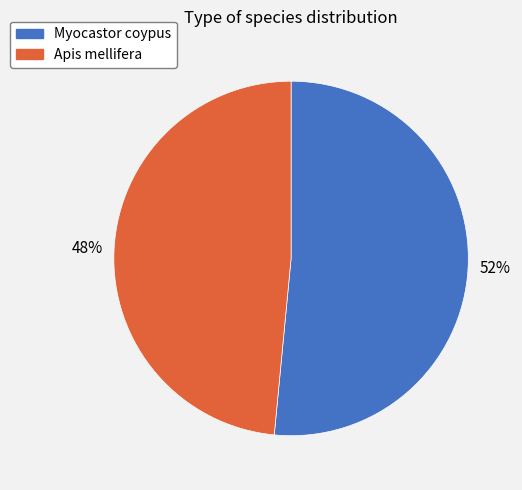

How many segments does this pie chart have?

2